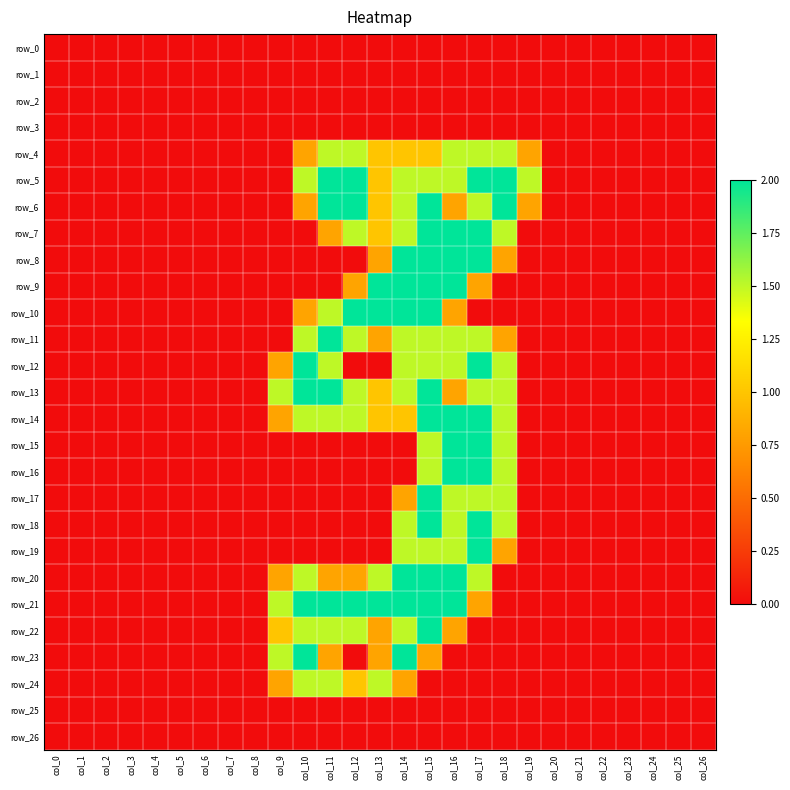

Is the value of row_0 at col_1 greater than the value of row_25 at col_25?

No